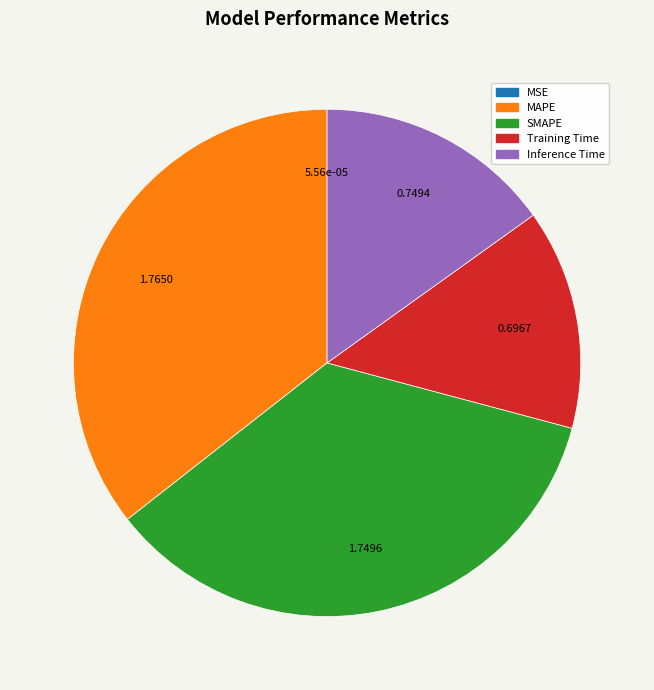

Between SMAPE and Inference Time, which is larger?

SMAPE